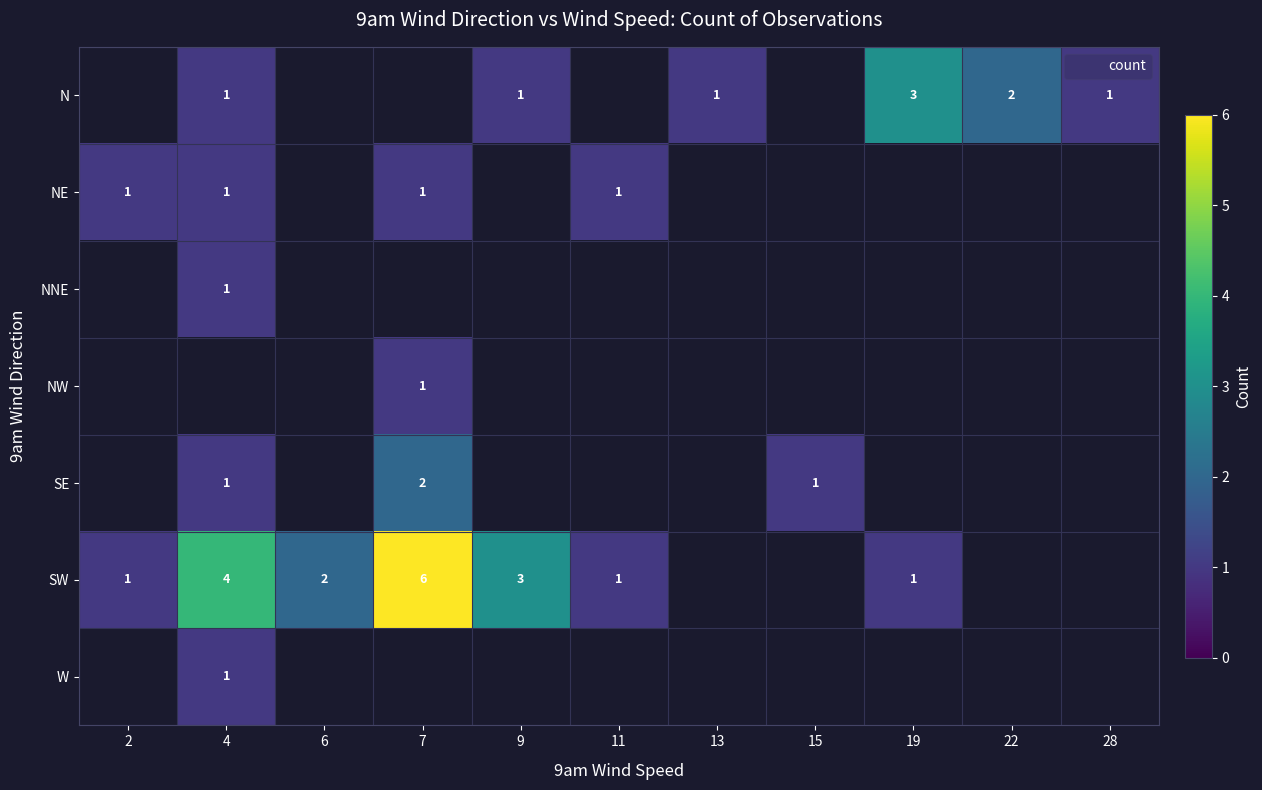

Read the SW value at 6.

2.0